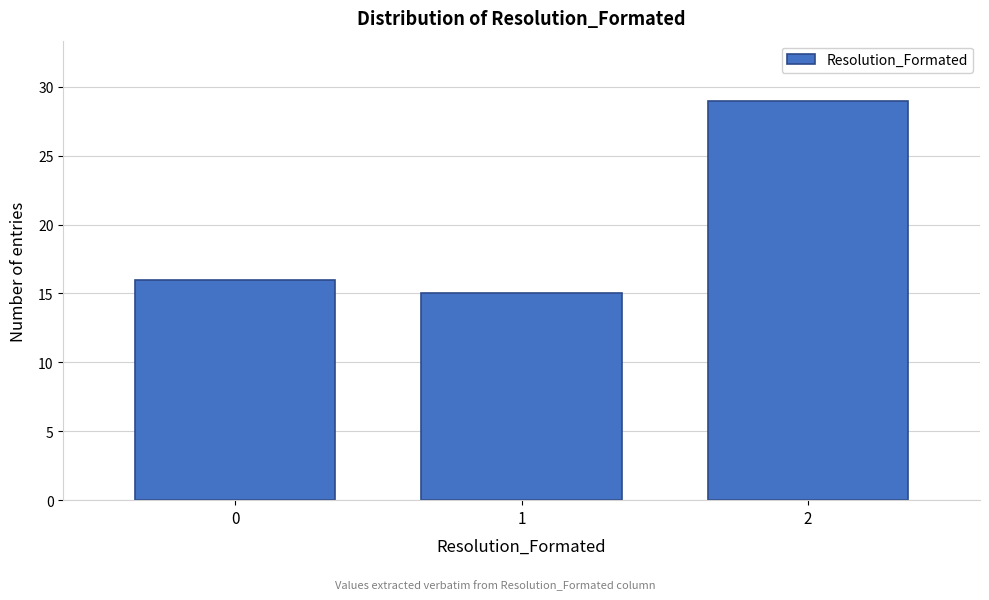

Reading left to right, transcribe all the data shown in this chart.

16	15	29